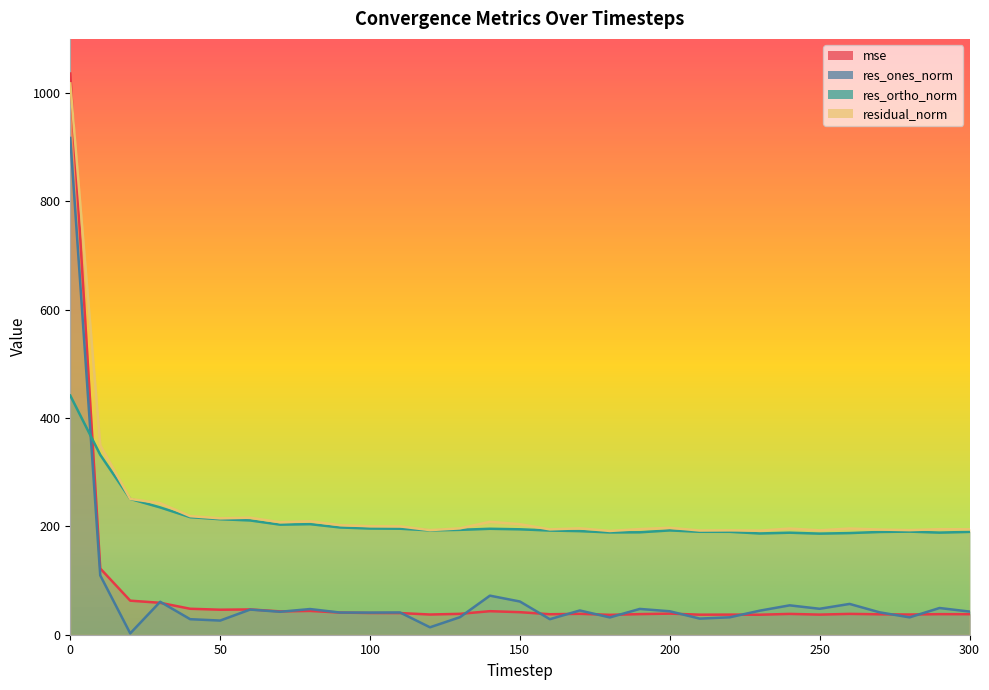

Reading left to right, list all the values displayed in this chart.

mse: 0=1036.0	10=122.3	20=62.9	30=58.9	40=47.9	50=46.2	60=46.7	70=43.1	80=43.9	90=40.9	100=40.1	110=40.0	120=37.3	130=38.5	140=43.5	150=41.6	160=37.8	170=38.6	180=36.7	190=38.0	200=39.0	210=37.0	220=37.1	230=36.9	240=38.4	250=37.1	260=38.5	270=37.7	280=37.3	290=38.0	300=37.9
res_ones_norm: 0=917.1	10=109.5	20=2.5	30=60.8	40=28.7	50=26.1	60=46.4	70=42.4	80=47.4	90=40.9	100=40.8	110=41.1	120=13.7	130=32.4	140=72.1	150=61.3	160=28.7	170=44.8	180=31.9	190=47.6	200=43.3	210=29.7	220=32.1	230=44.4	240=54.2	250=47.9	260=56.9	270=41.4	280=32.1	290=49.3	300=42.8
res_ortho_norm: 0=441.5	10=332.1	20=250.7	30=235.0	40=217.0	50=213.3	60=211.0	70=203.2	80=204.1	90=198.0	100=196.1	110=195.7	120=192.6	130=193.6	140=195.6	150=194.6	160=192.4	170=191.3	180=188.9	190=189.1	200=192.6	210=190.1	220=190.0	230=186.9	240=188.4	250=186.7	260=187.7	270=189.7	280=190.4	290=188.5	300=189.9
residual_norm: 0=1017.8	10=349.7	20=250.8	30=242.7	40=218.9	50=214.9	60=216.0	70=207.6	80=209.6	90=202.2	100=200.3	110=200.0	120=193.1	130=196.3	140=208.5	150=204.1	160=194.5	170=196.4	180=191.6	190=195.0	200=197.4	210=192.4	220=192.7	230=192.1	240=196.0	250=192.7	260=196.1	270=194.2	280=193.1	290=194.9	300=194.6